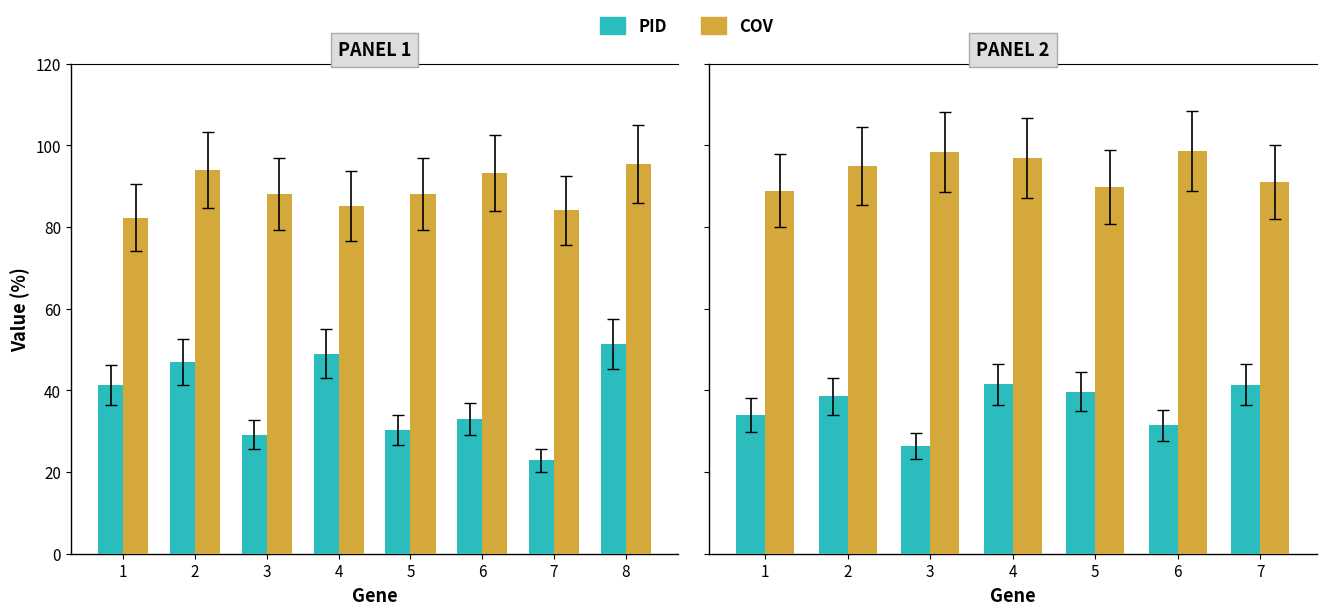

Rank the series by their average value, from lowest to highest.

PID, COV